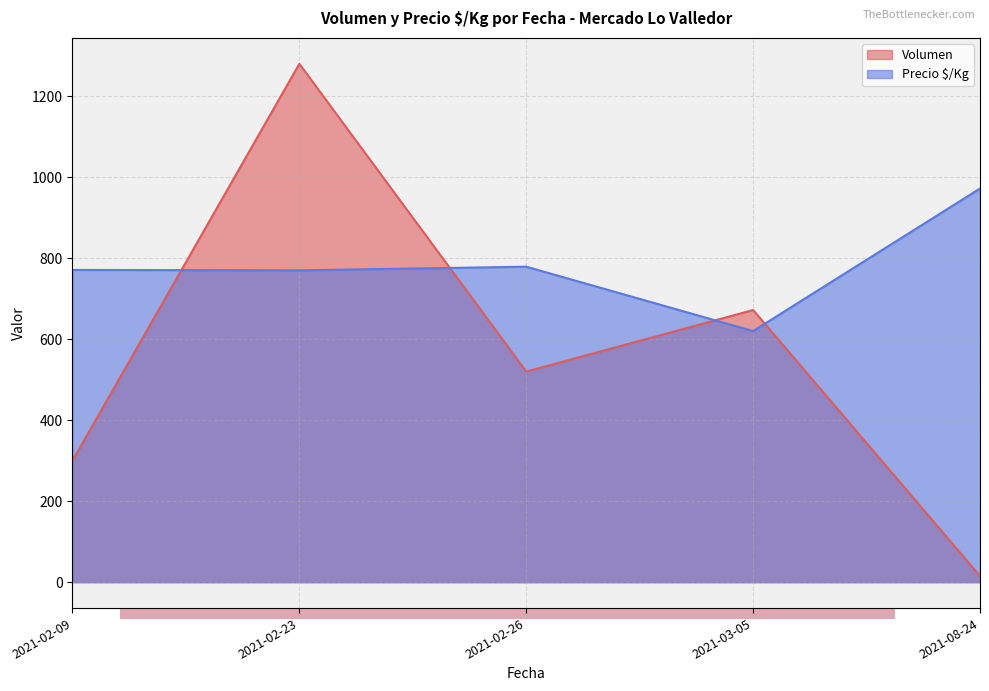

The value of Precio $/Kg at 2021-08-24 is 972. True or false?

True